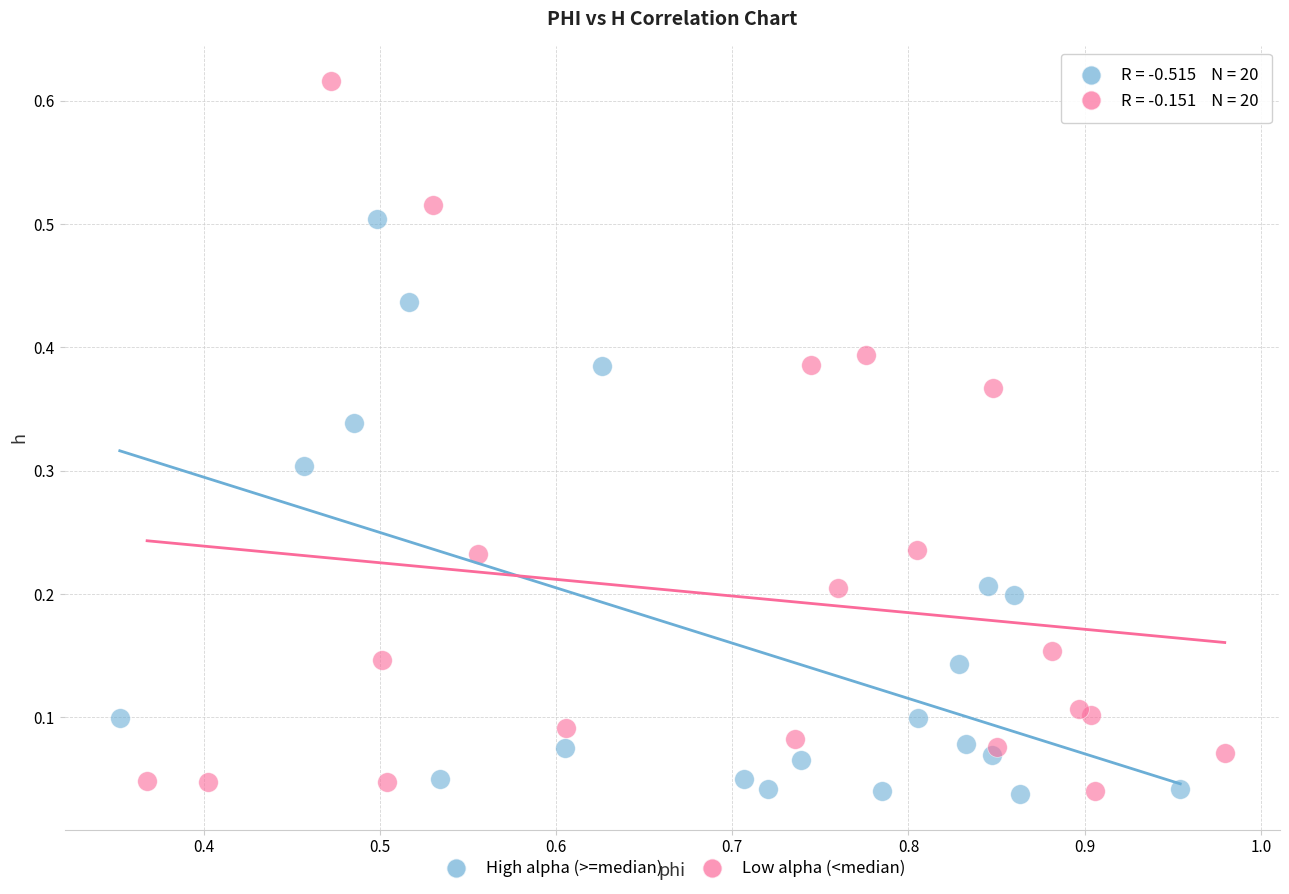

Which series contains the highest Y value?

Low alpha (<median)